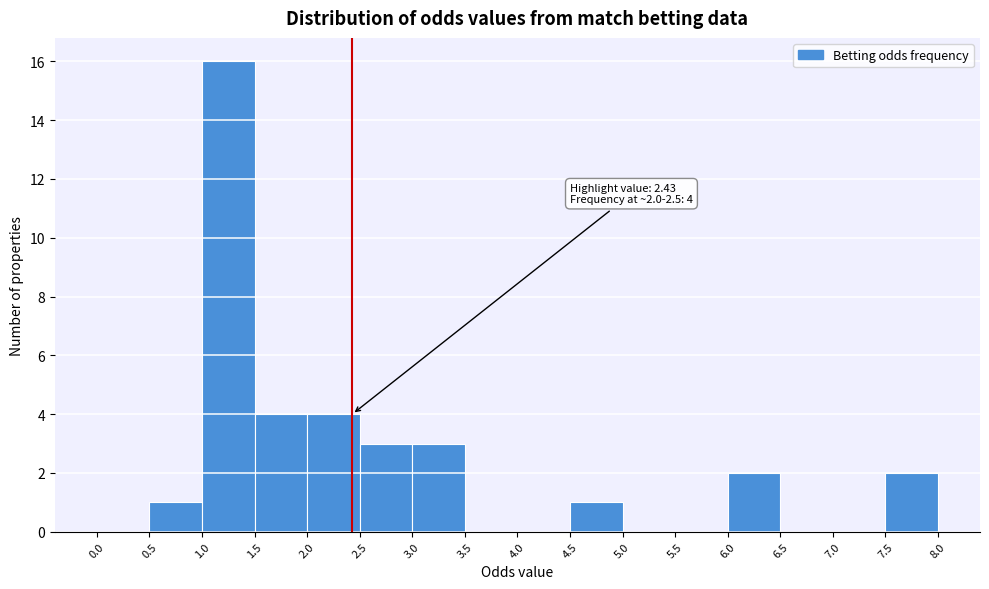

Which range on the x-axis has the tallest bar?

1.0 to 1.5